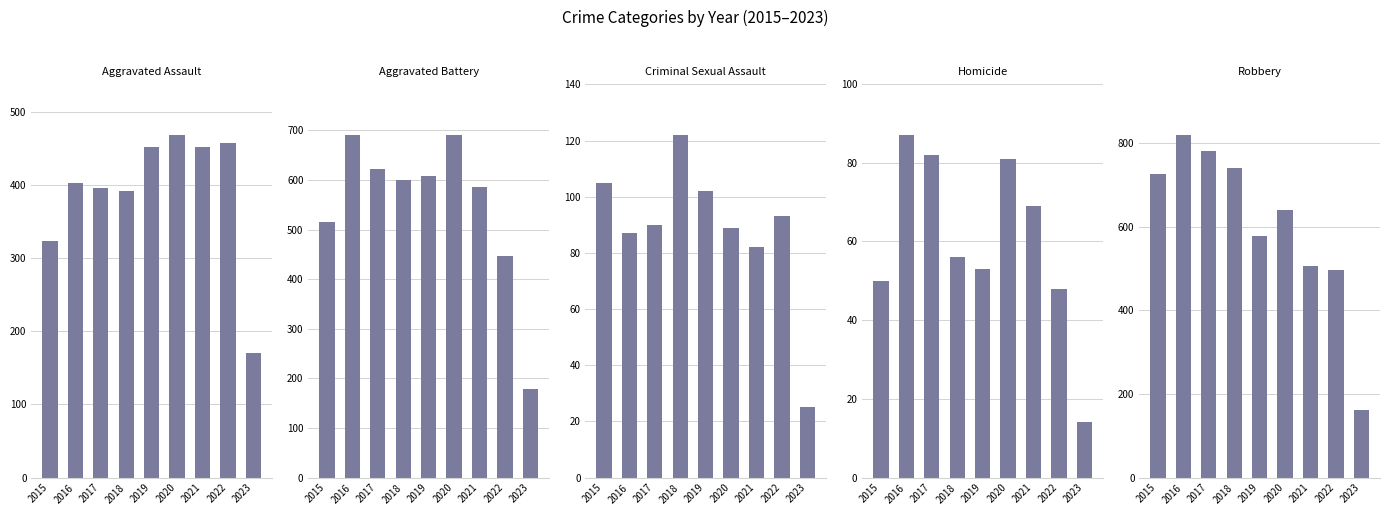

What is the difference between the Aggravated Battery values at 2018 and 2015?

85